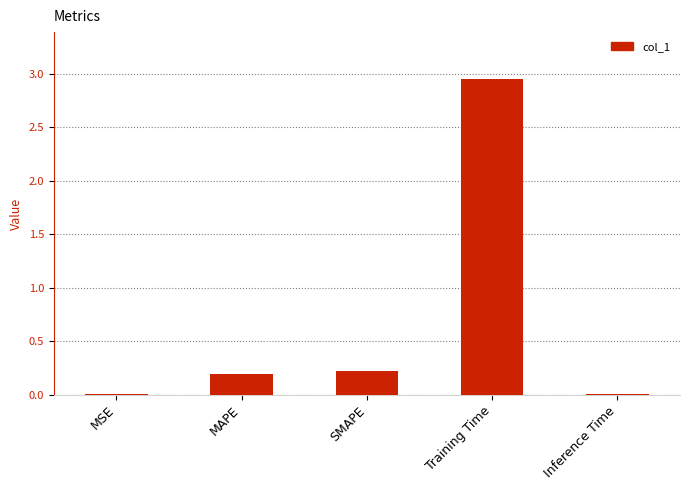

How many categories are shown in the chart?

5